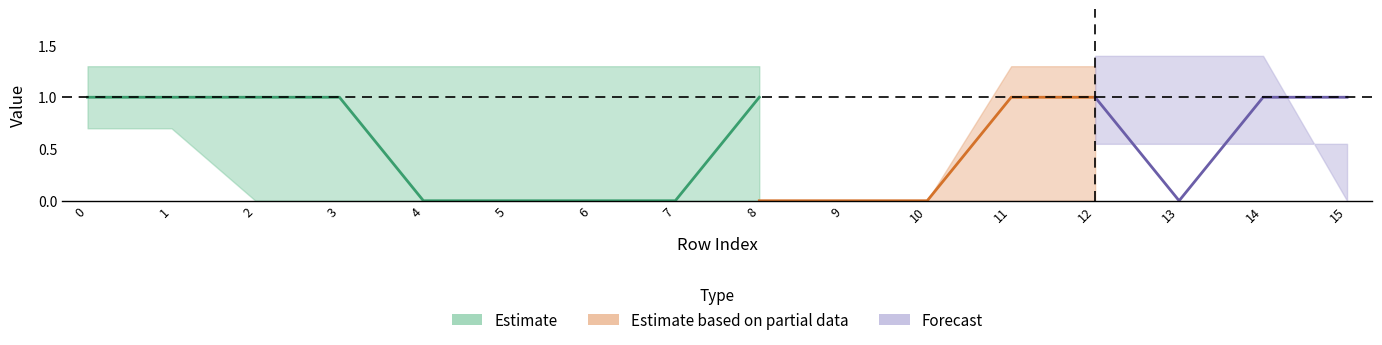

How many data points does each series have?

16